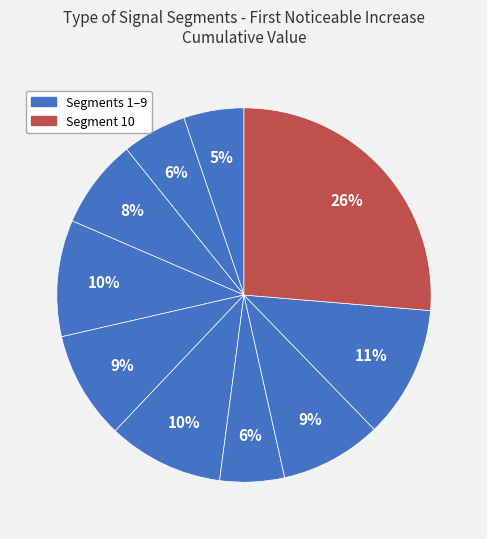

How many segments does this pie chart have?

10